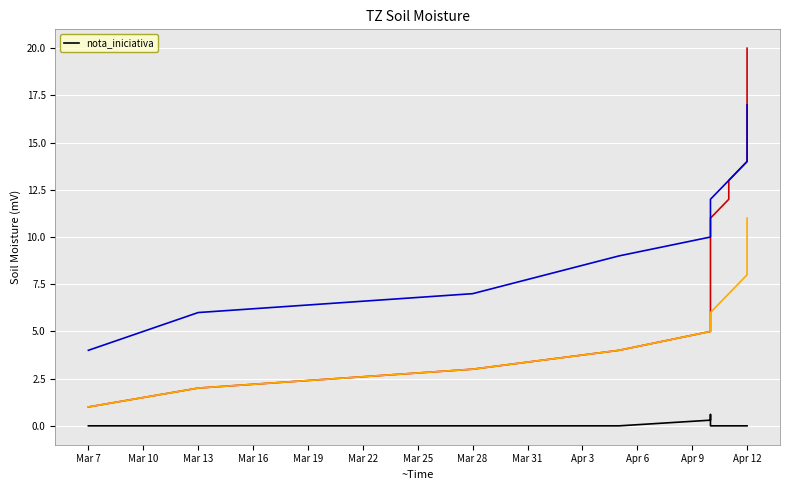

Does the chart display data point markers on the line(s)?

No